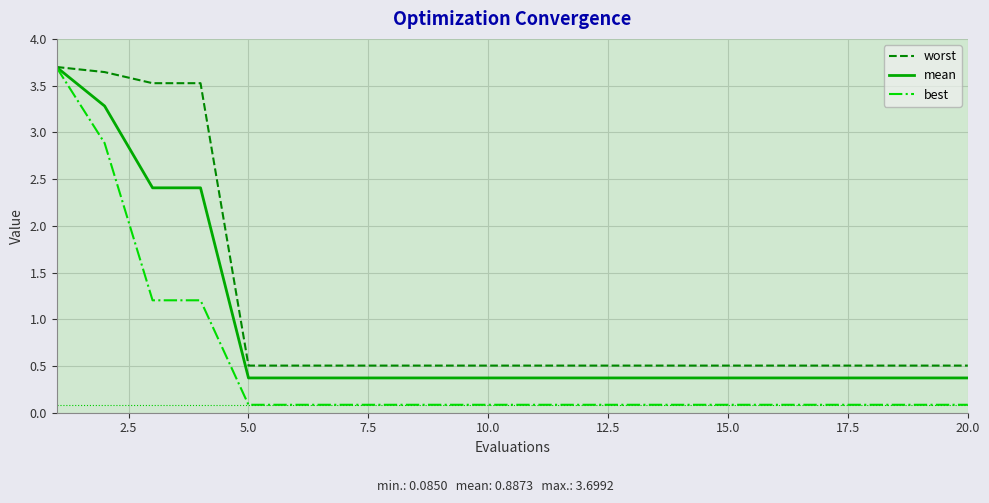

Which series has the largest range (max minus min)?

best